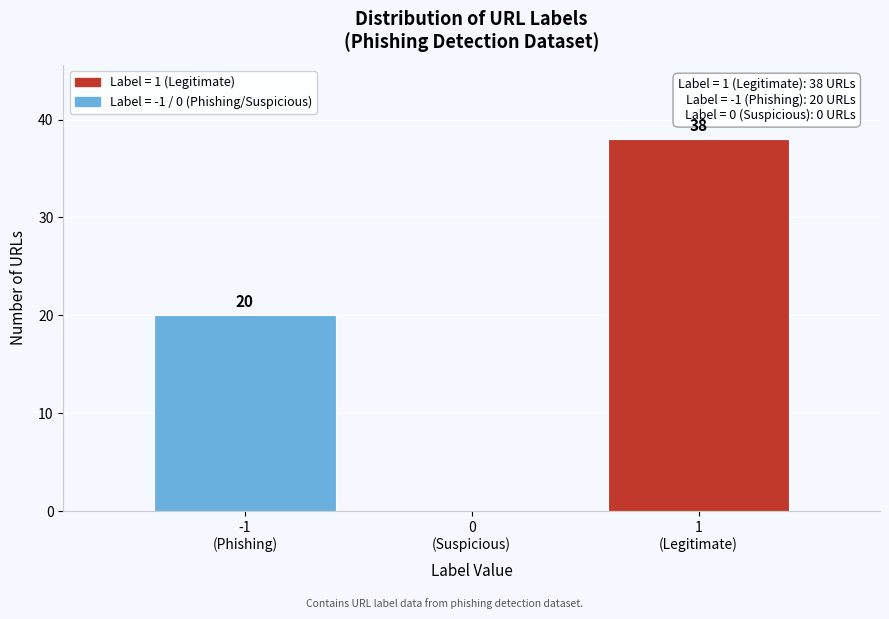

What is the sum of all values?

58